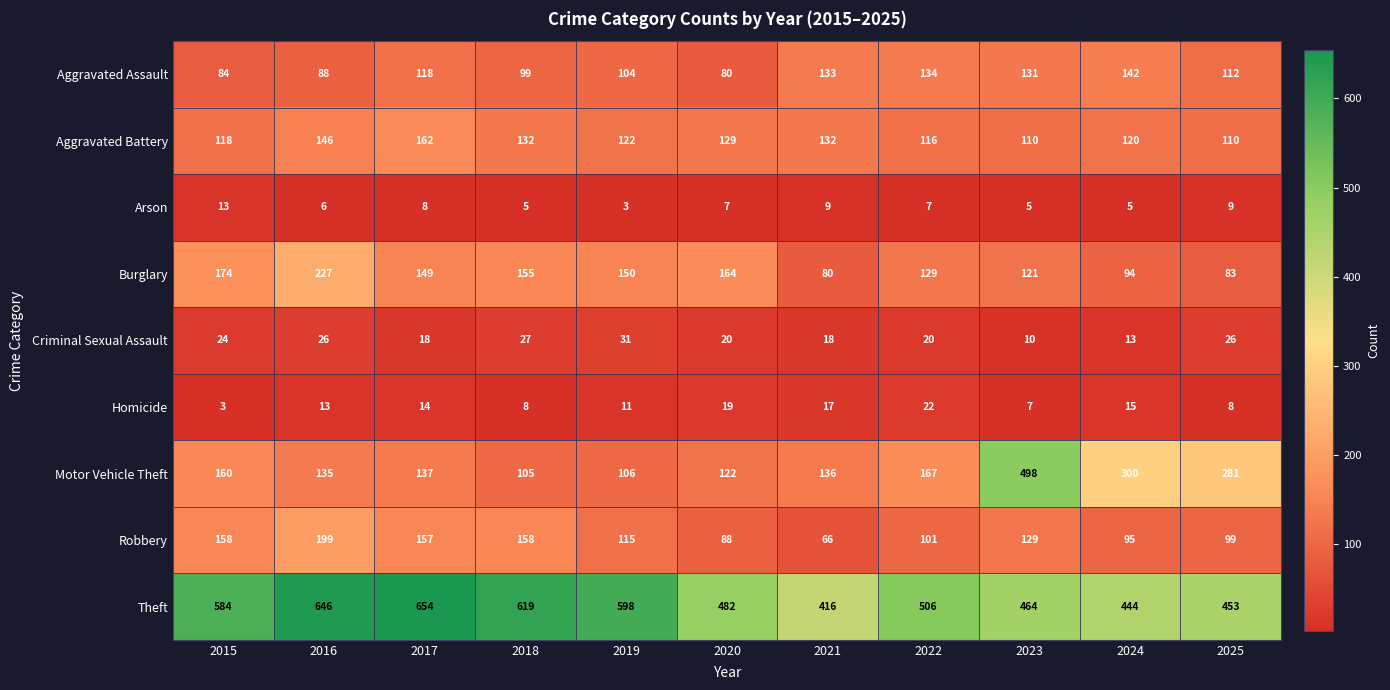

Which series has the largest total across all categories?

Theft